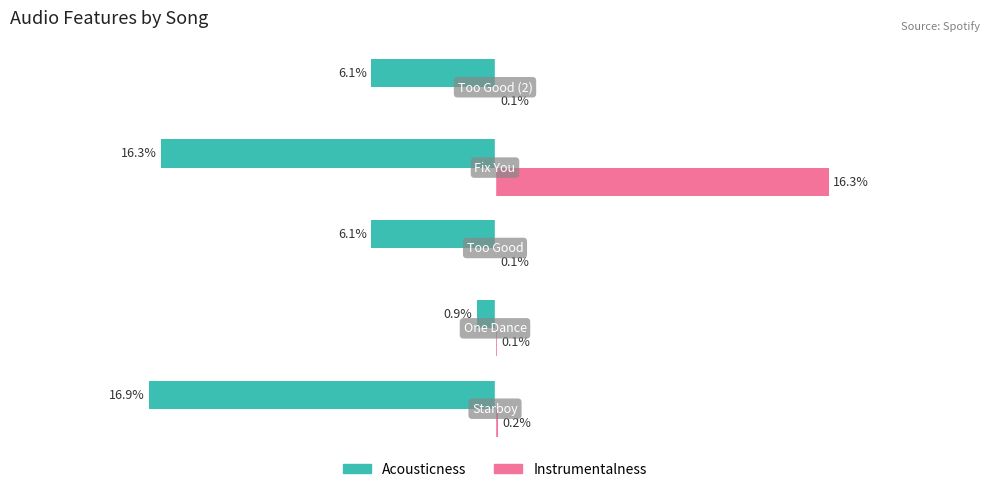

Which series has the largest total across all categories?

Instrumentalness